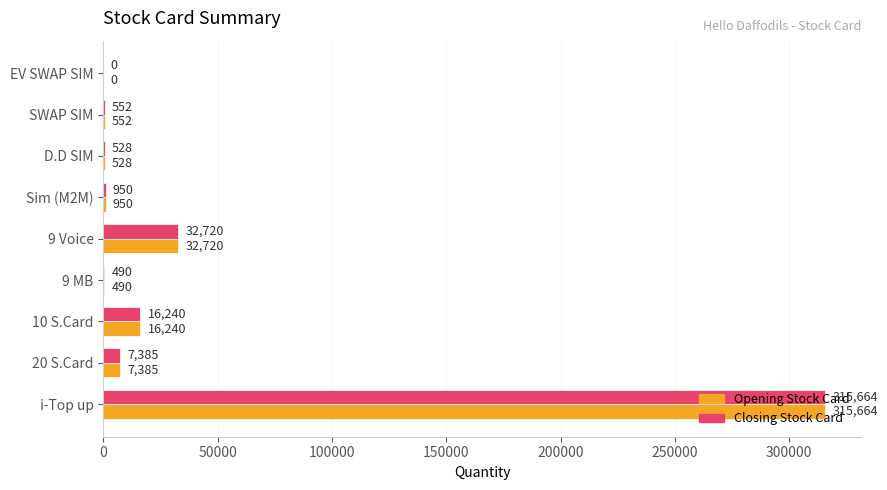

The value of Closing Stock Card at 10 S.Card is 16240. True or false?

True